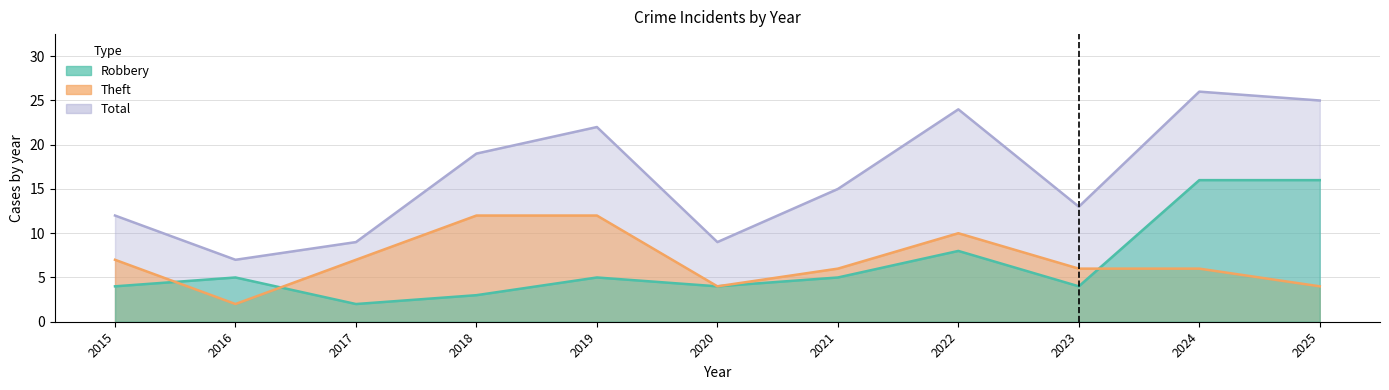

What is the value of the Theft point at the 10th from the left?

6